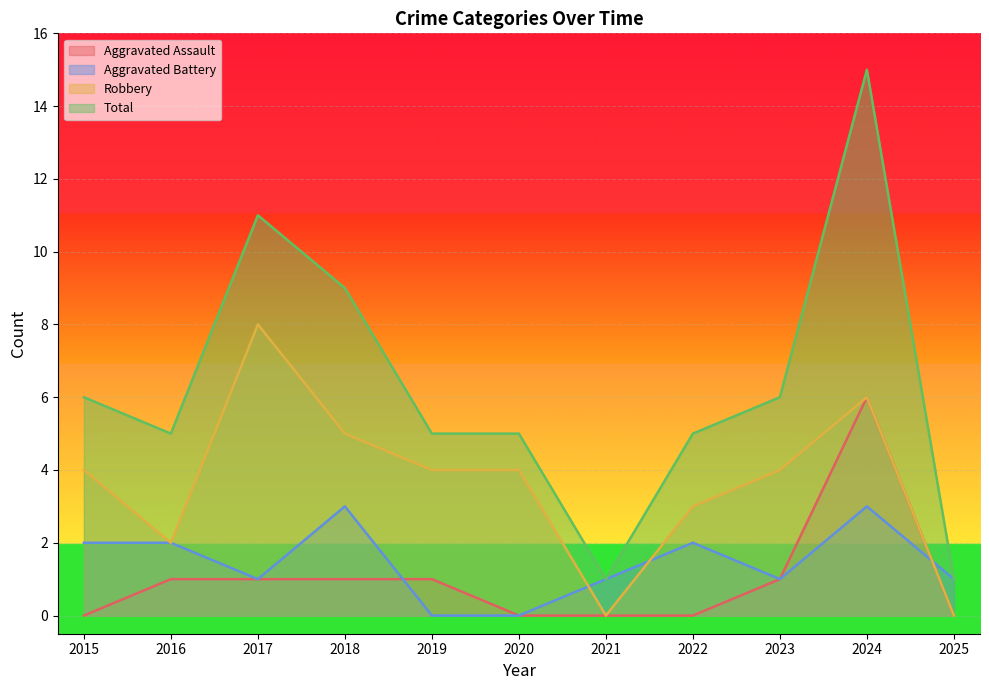

True or false: Aggravated Assault has more than 1 interior local peaks.

False